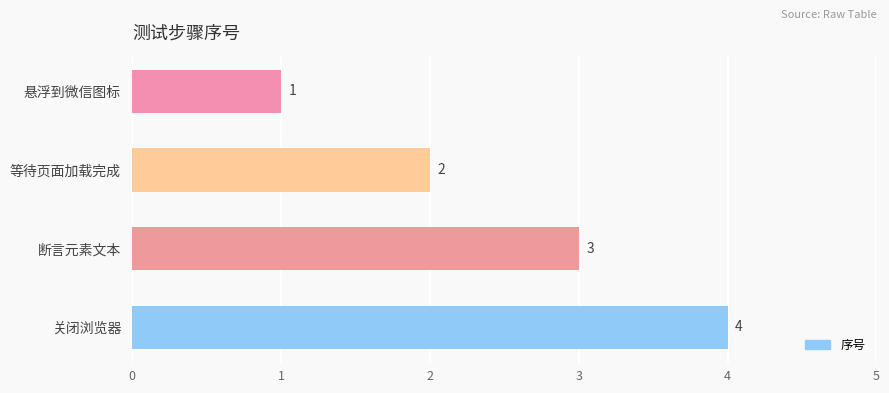

True or false: the data shows 3 at 断言元素文本.

True